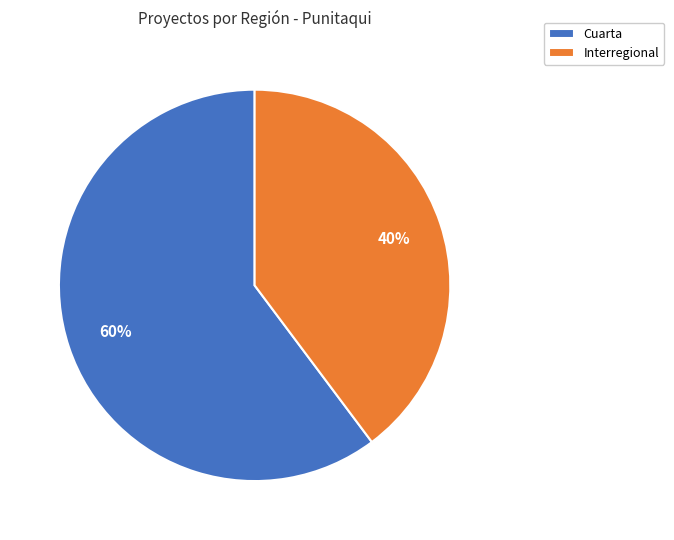

Combined, do Cuarta and Interregional account for over 50%?

Yes